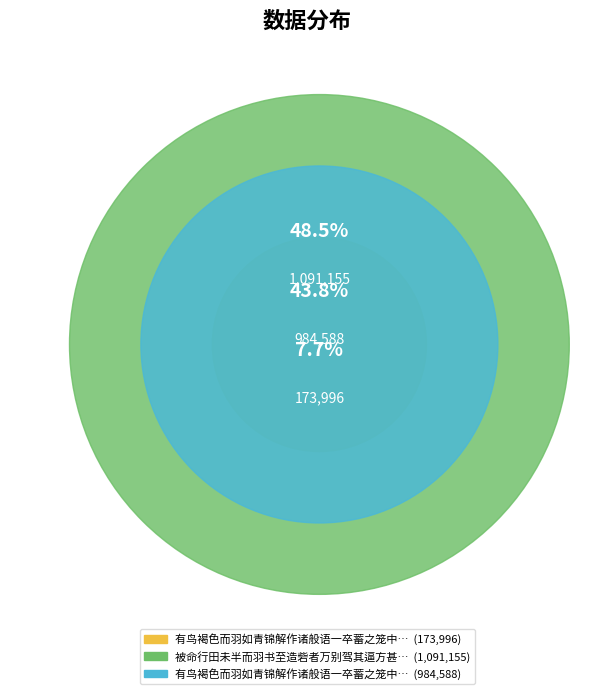

Is 有鸟褐色而羽如青锦解作诸般语一卒蓄之笼中颇拂其性俗名山和尚为赋一绝 the majority of the pie?

No